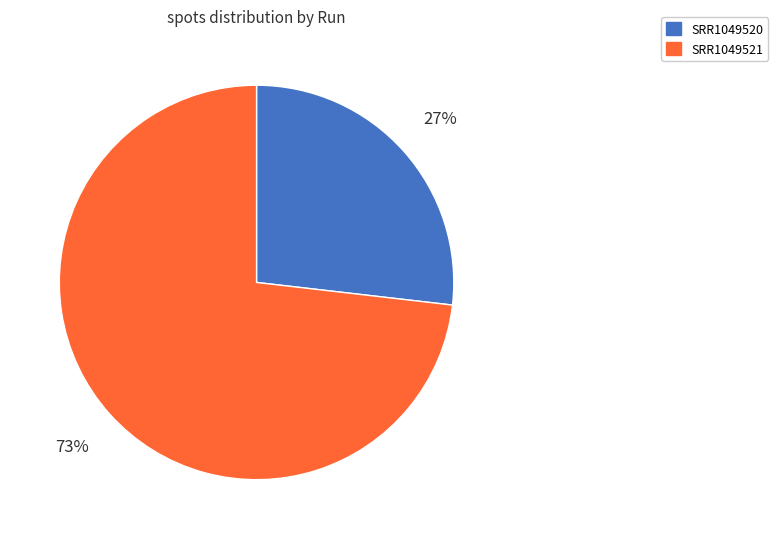

How many segments does this pie chart have?

2